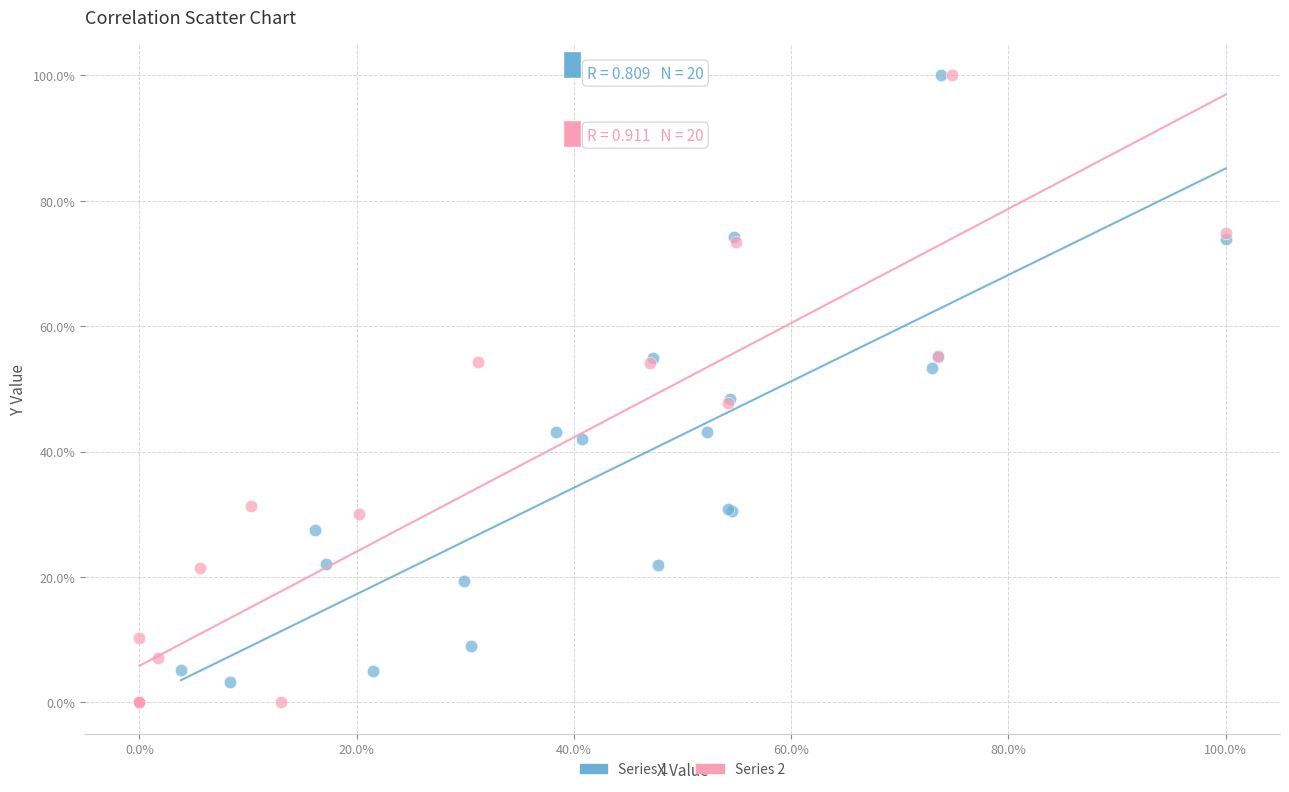

What are all the series names shown in the legend?

Series 1, Series 2